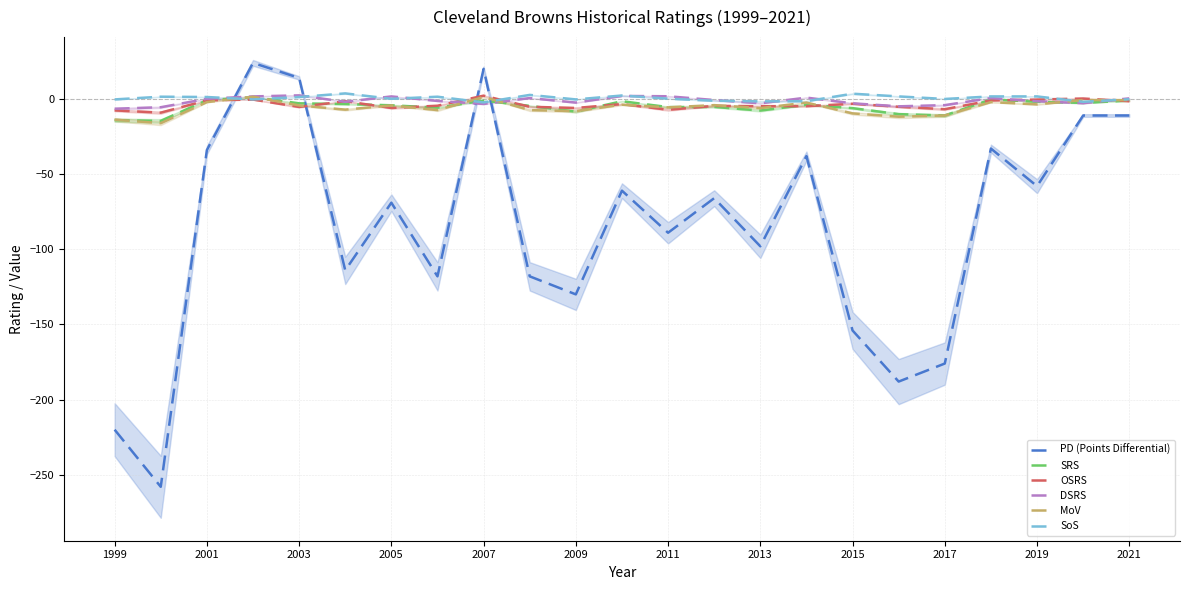

Which series ends up on top after the final intersection of DSRS and PD (Points Differential)?

DSRS